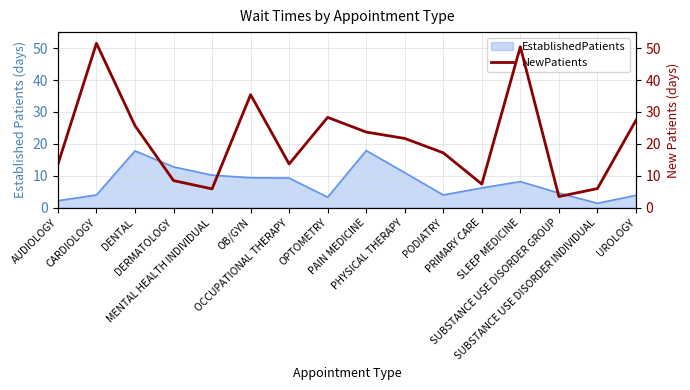

Is it true that the value at PAIN MEDICINE is 15.6?

False